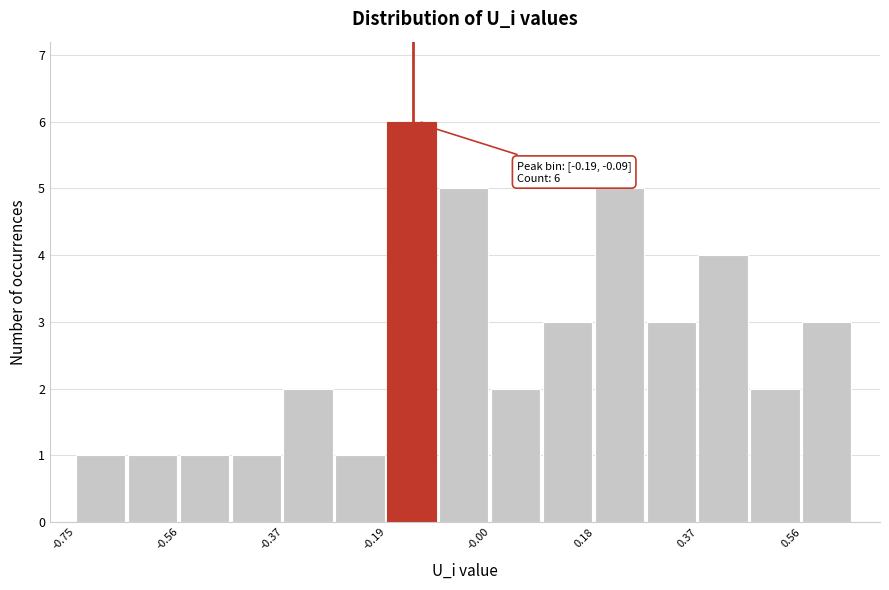

Which range on the x-axis has the tallest bar?

-0.18 to -0.10